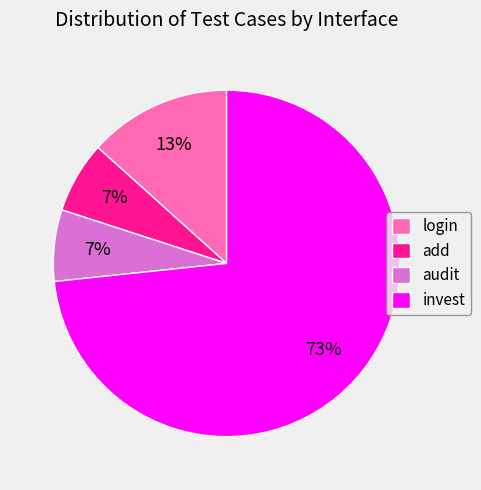

True or false: invest accounts for 81% of the total.

False